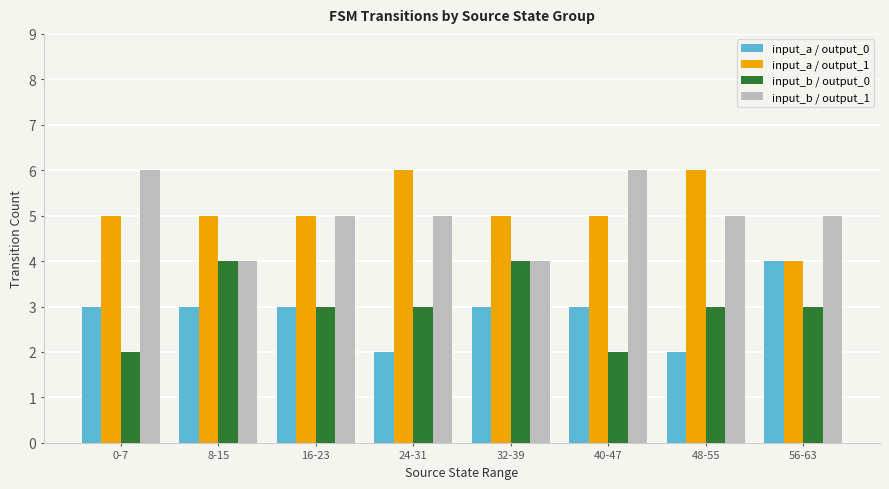

Reading right to left, transcribe all the data shown in this chart.

input_a / output_0: 56-63=4	48-55=2	40-47=3	32-39=3	24-31=2	16-23=3	8-15=3	0-7=3
input_a / output_1: 56-63=4	48-55=6	40-47=5	32-39=5	24-31=6	16-23=5	8-15=5	0-7=5
input_b / output_0: 56-63=3	48-55=3	40-47=2	32-39=4	24-31=3	16-23=3	8-15=4	0-7=2
input_b / output_1: 56-63=5	48-55=5	40-47=6	32-39=4	24-31=5	16-23=5	8-15=4	0-7=6